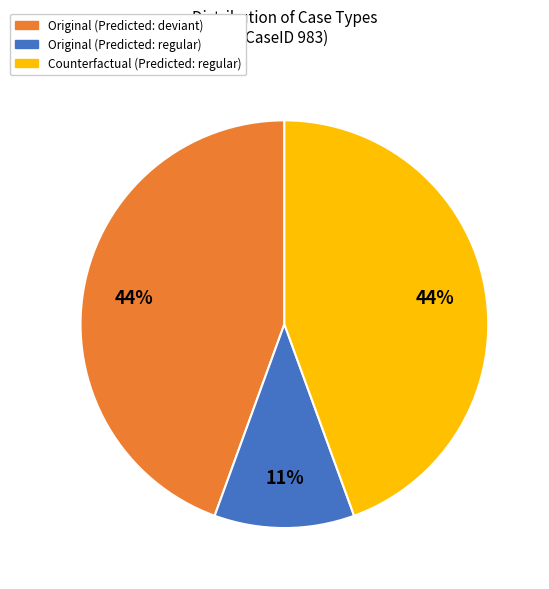

The Counterfactual (Predicted: regular) slice represents 44% of the pie. True or false?

True